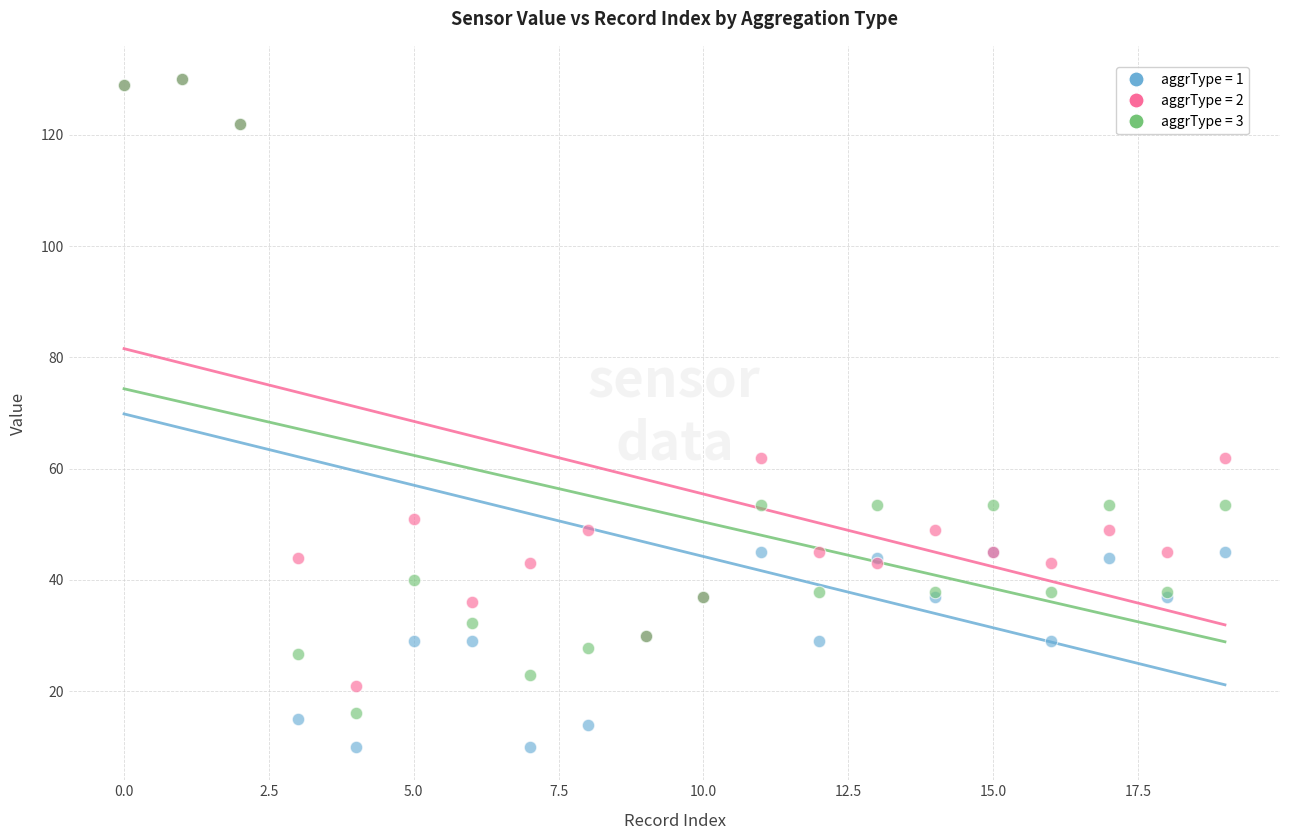

Which series reaches the minimum Y coordinate?

aggrType = 1